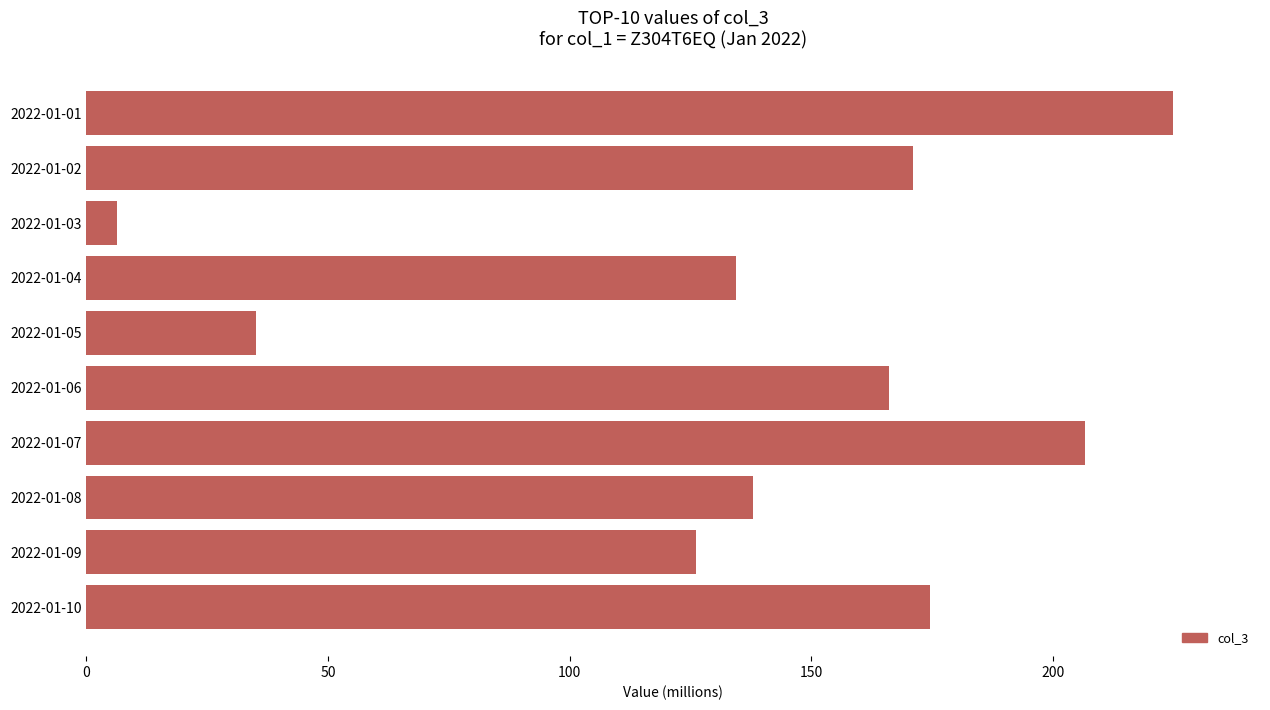

How many data points are less than 166?

5